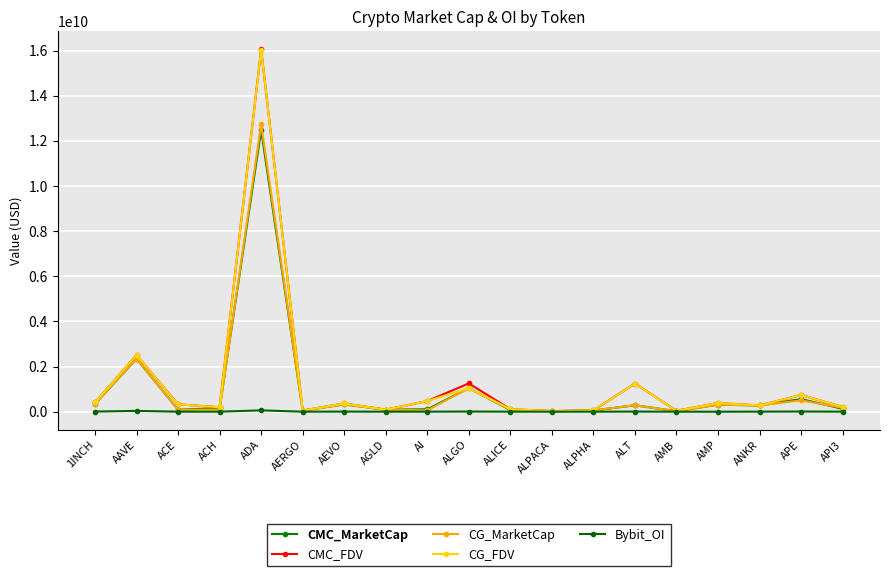

How many data points in CG_FDV are less than 325658160?

9